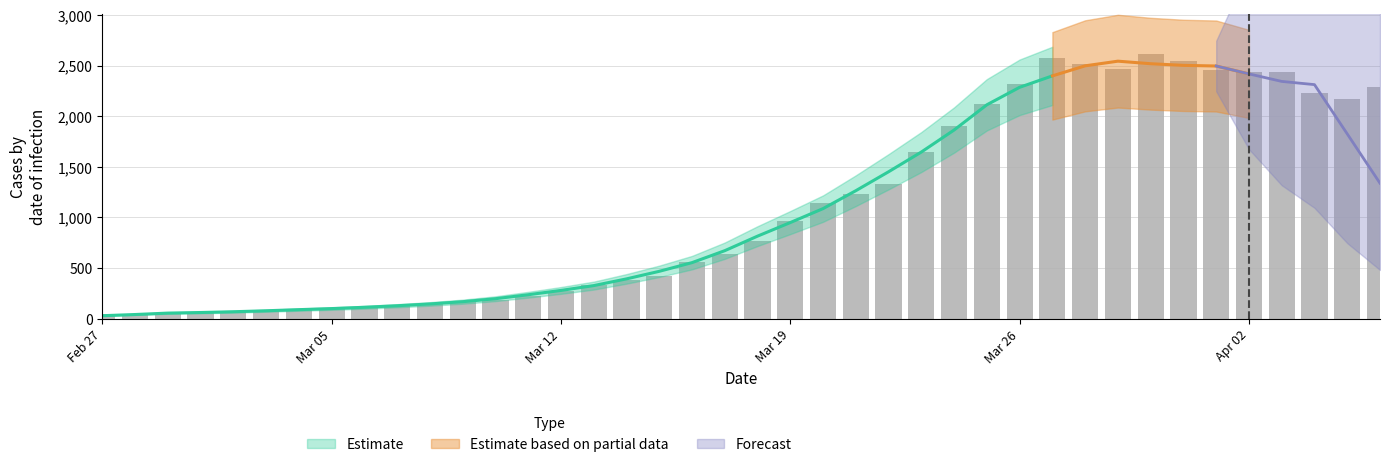

What is the ratio of the value at 2020-04-02 to the value at 2020-03-08?

17.2